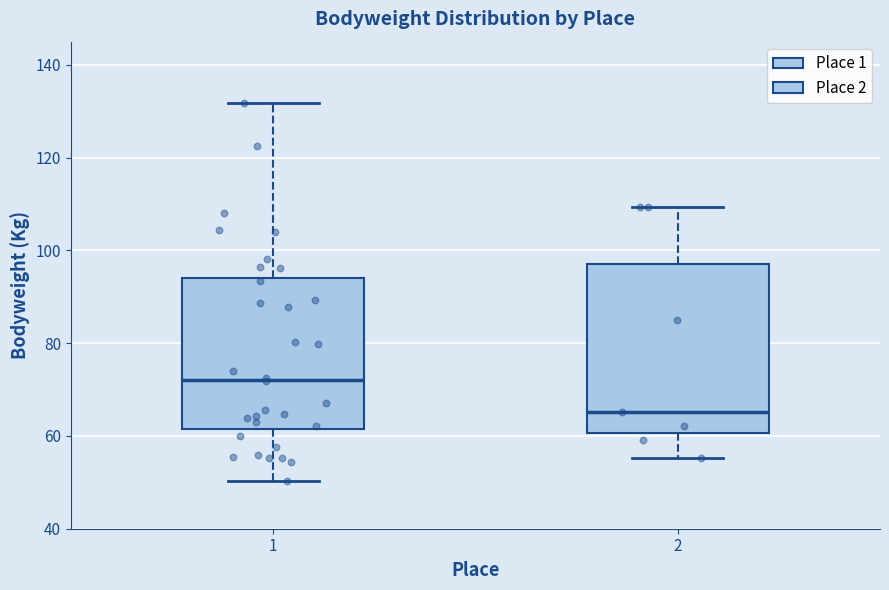

Which box's median line is the highest?

1